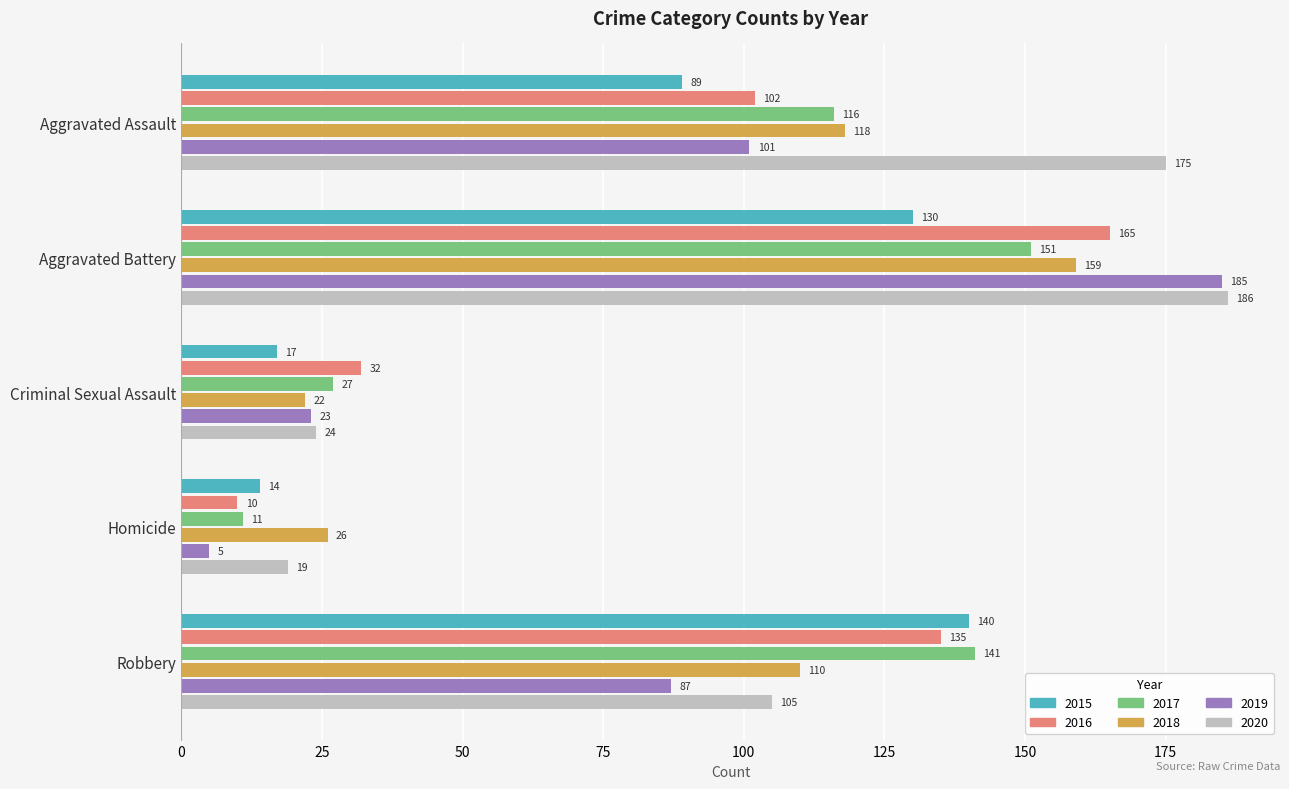

What is the difference between the highest and lowest values at Criminal Sexual Assault?

15